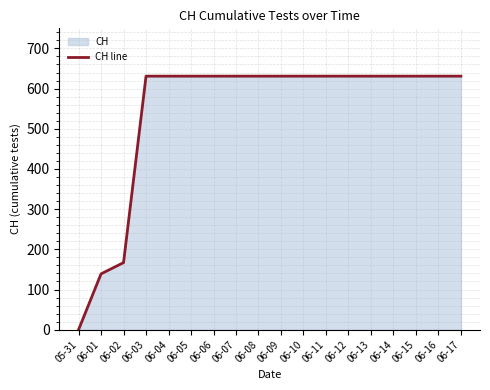

What is the label of the 3rd point from the right?

06-15